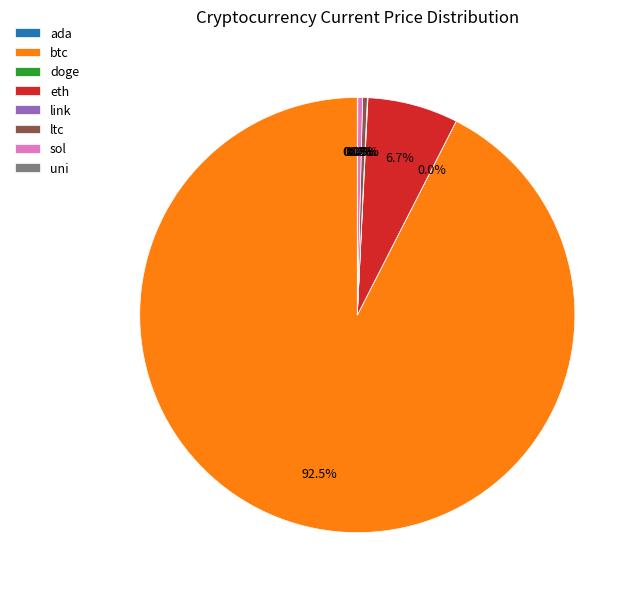

Which category accounts for the majority?

btc